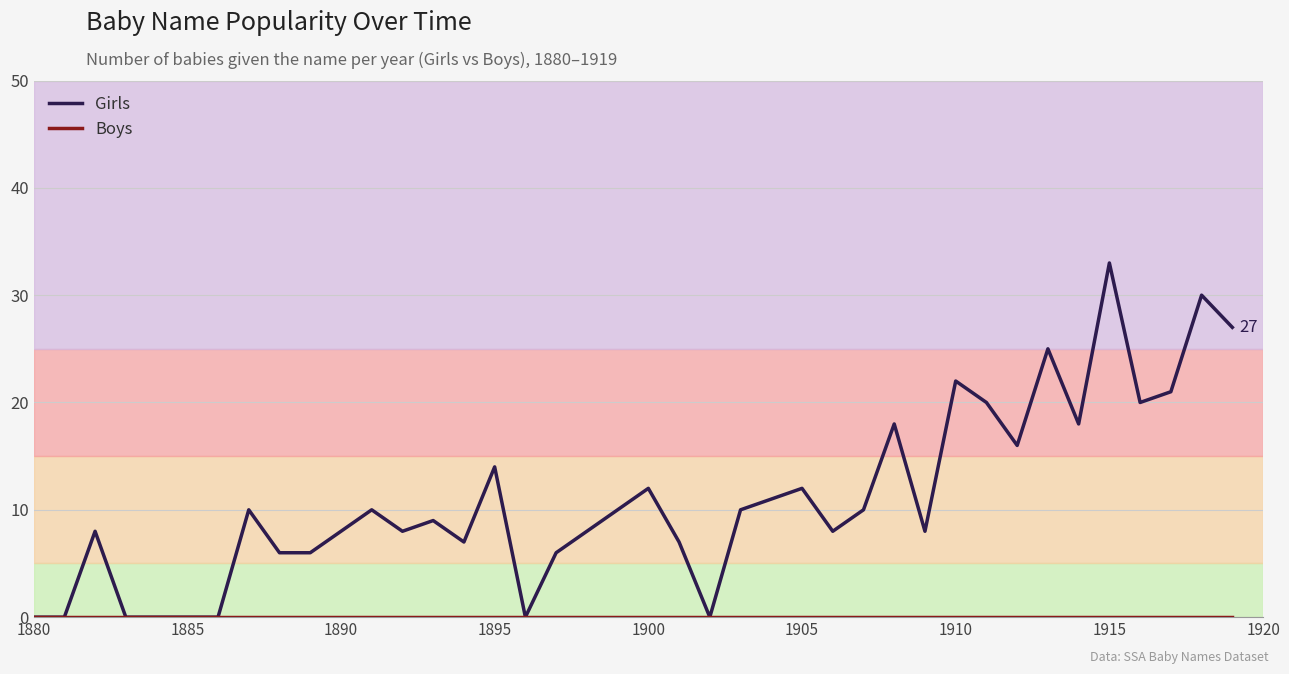

True or false: Girls has more than 2 interior local peaks.

True